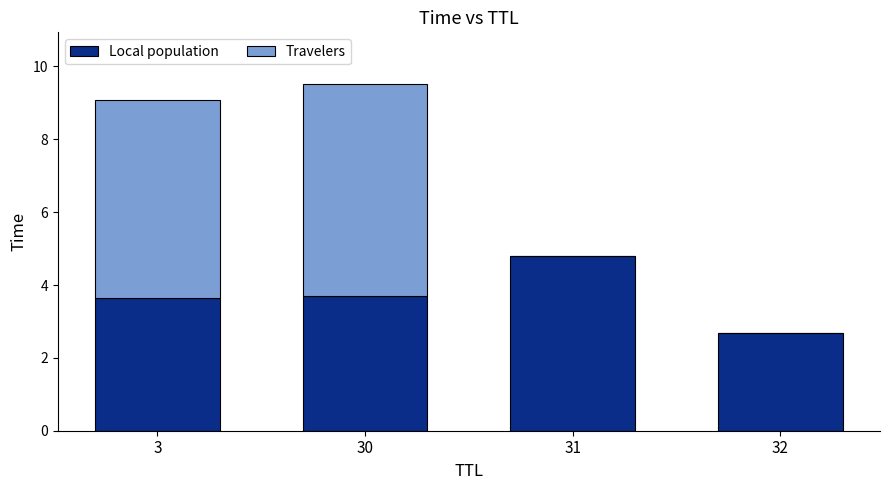

What are all the series names shown in the legend?

Local population, Travelers